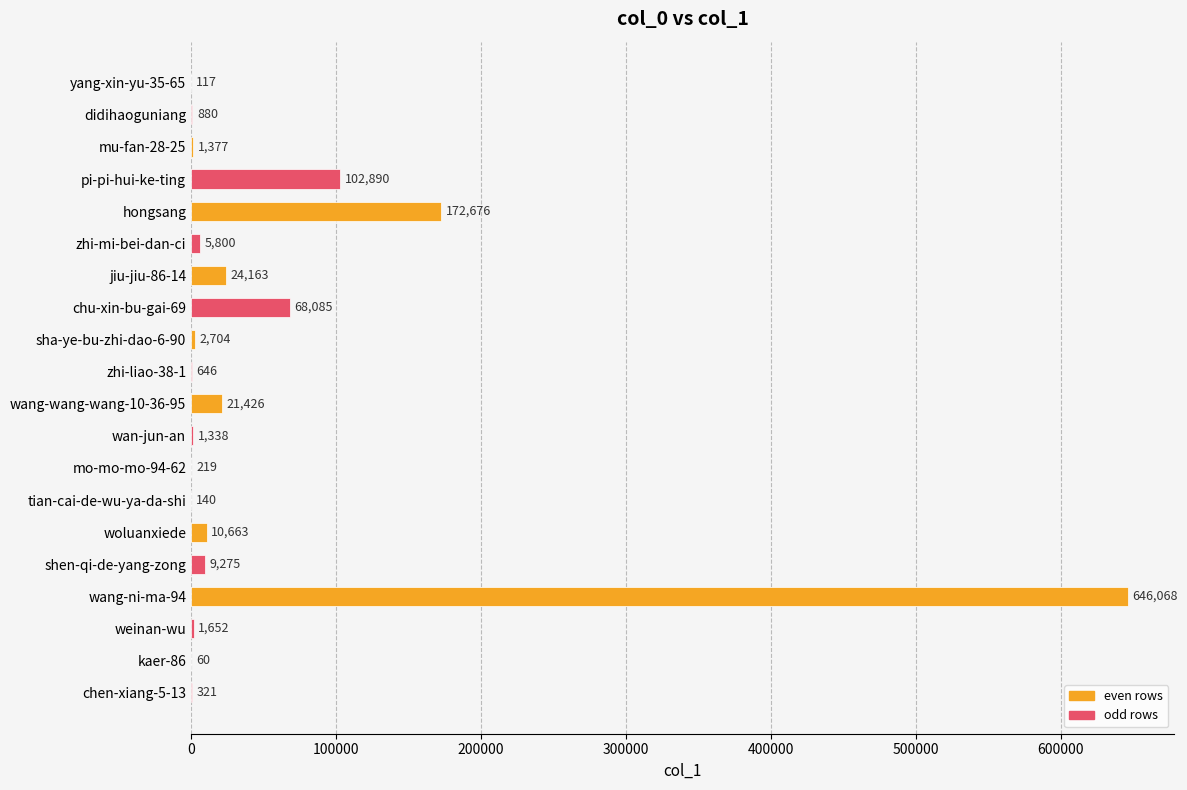

What is the ratio of the value at hongsang to the value at wang-wang-wang-10-36-95?

8.1